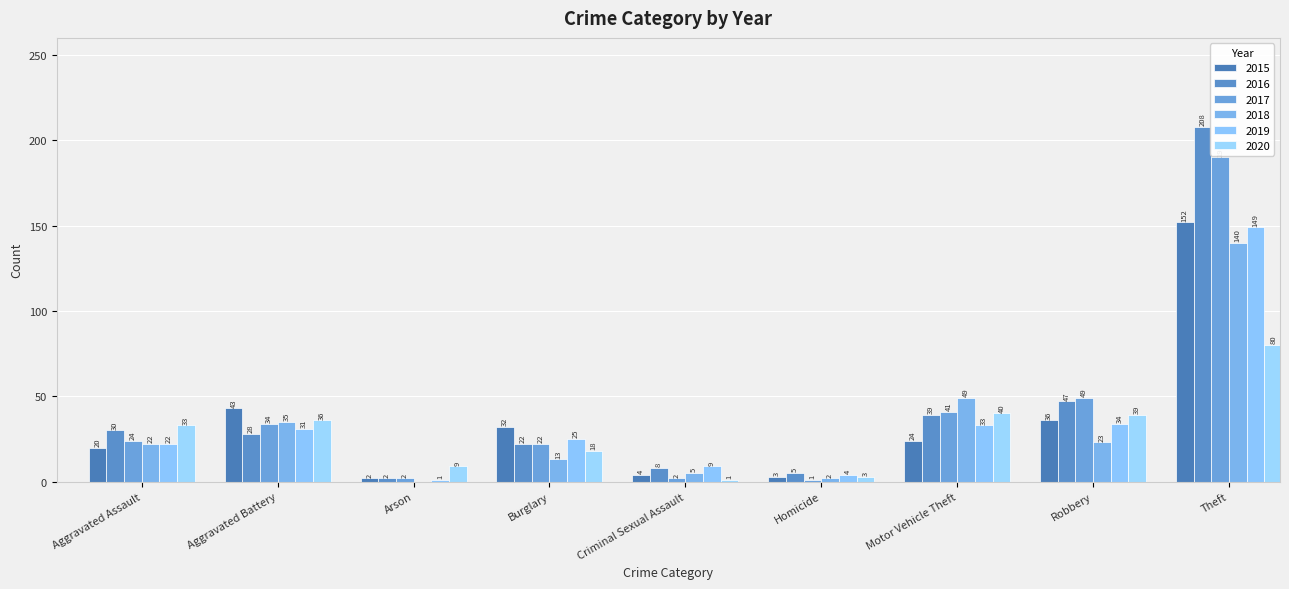

Does the chart contain stacked bars?

No